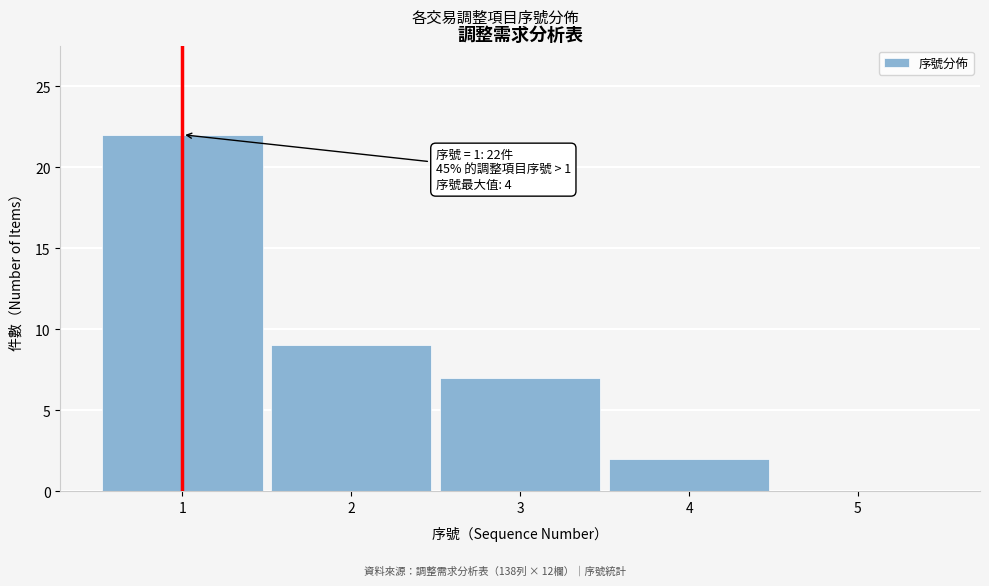

Which range on the x-axis has the tallest bar?

0.5 to 1.5